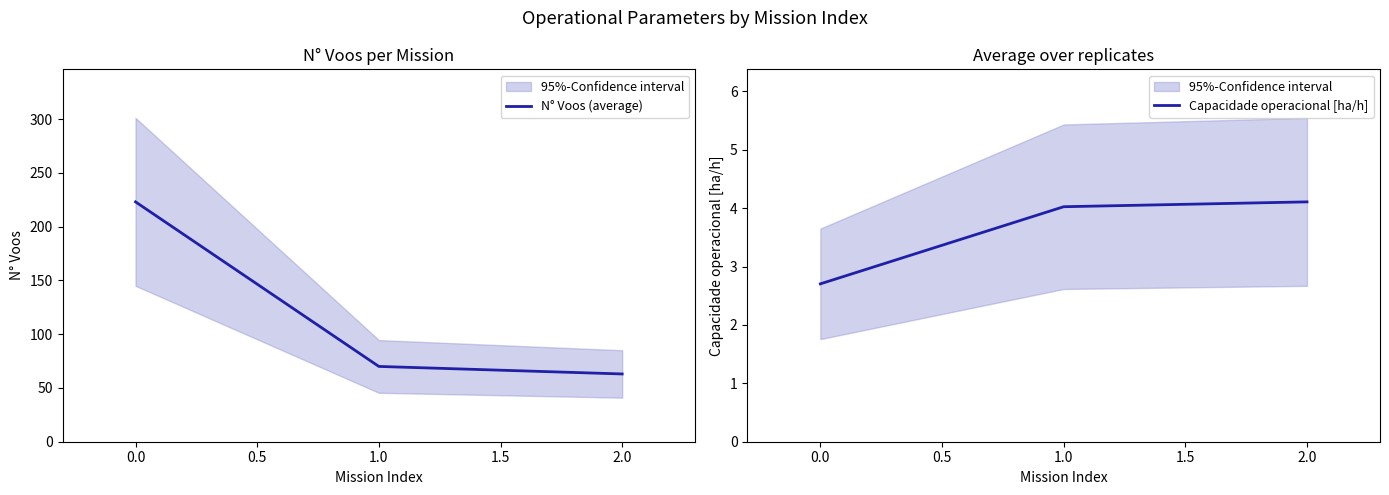

Reading left to right, what are all the values shown in this chart?

N° Voos (average): 223.0	70.0	63.0
Capacidade operacional [ha/h]: 2.7	4.0	4.1